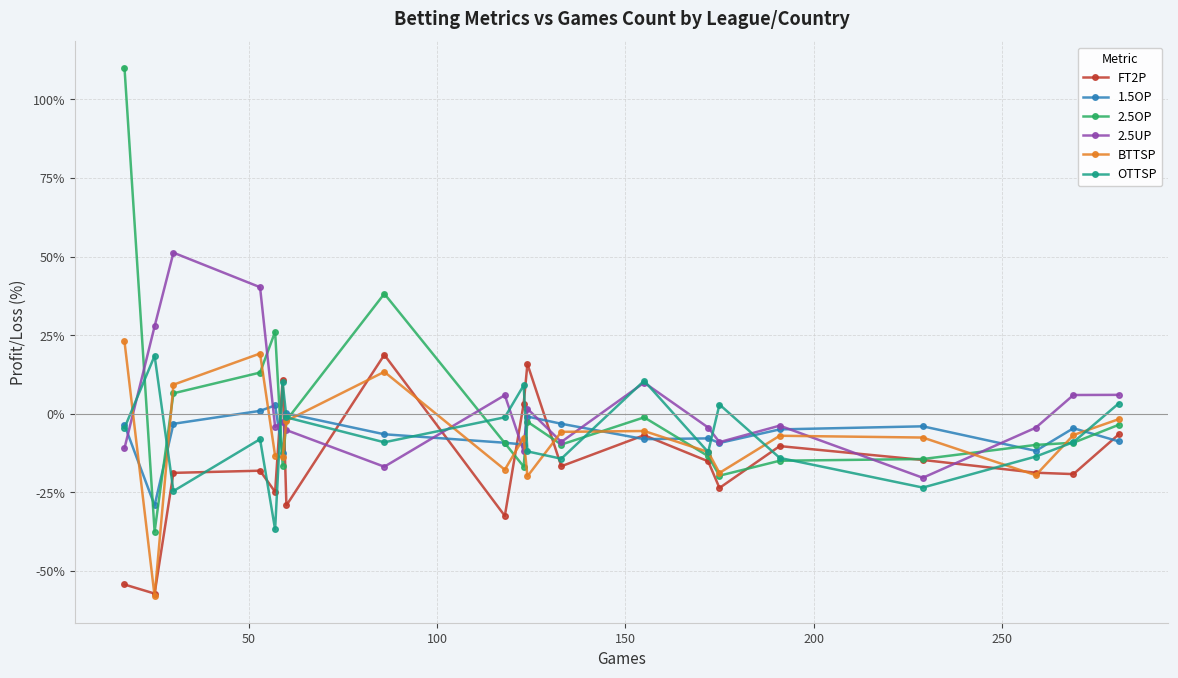

What is the value of the 2.5UP point at the 18th from the left?

-4.4